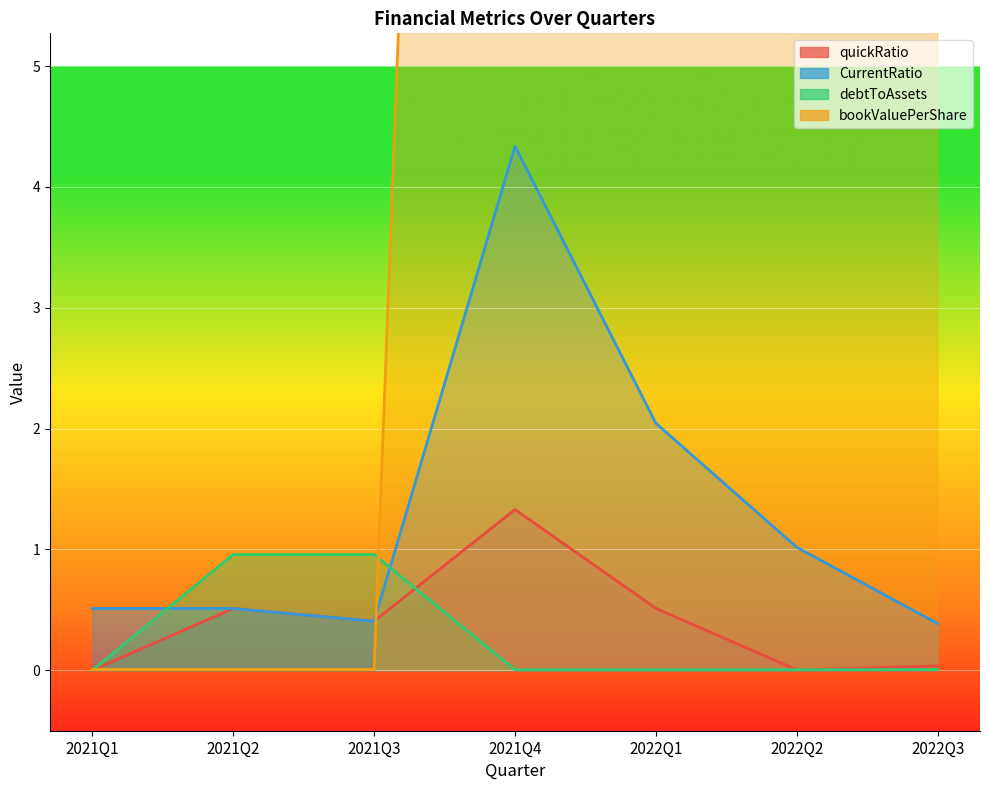

At how many categories does at least one series exceed 4?

4